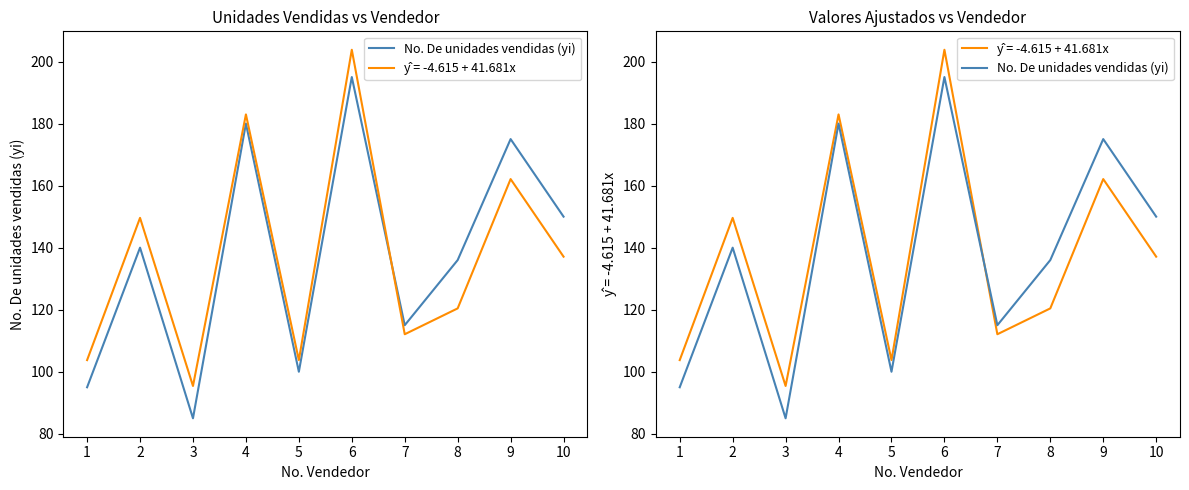

What is the difference between the maximum and minimum values?

110